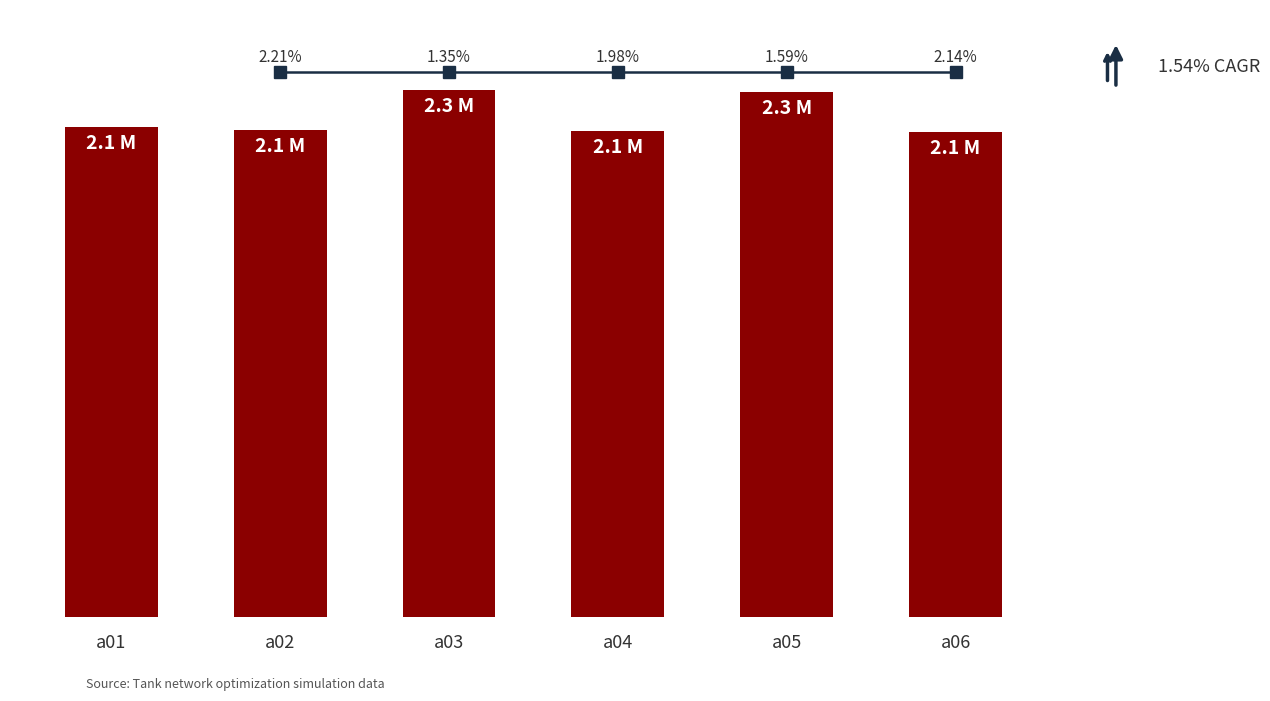

Which label corresponds to the largest value in the chart?

a03